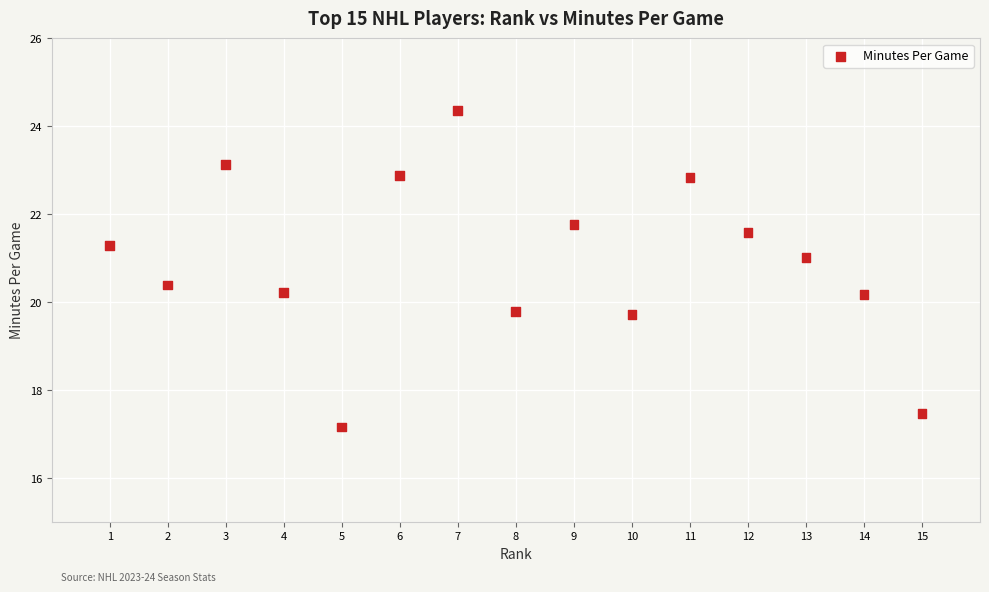

What is the range of X values (max minus min)?

14.0